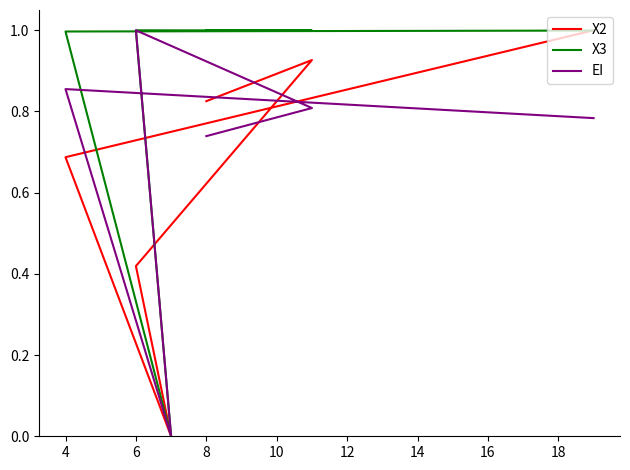

What are all the series names shown in the legend?

X2, X3, EI